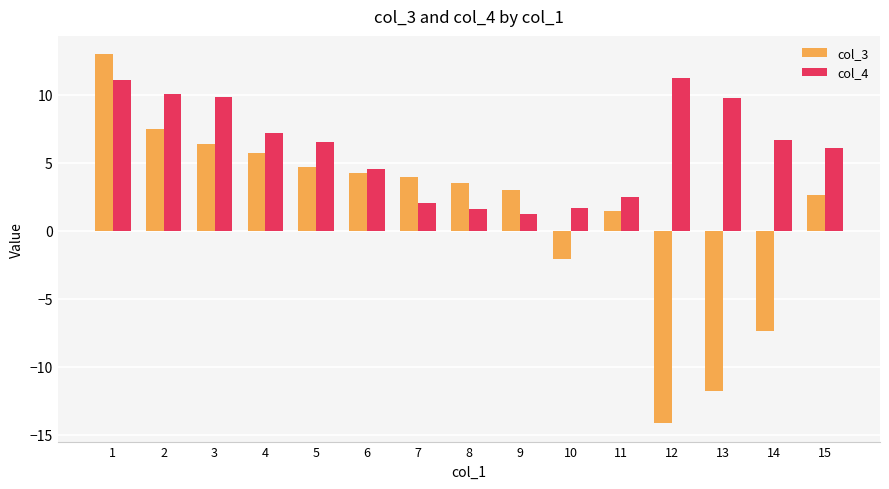

Which series has the widest spread of values?

col_3